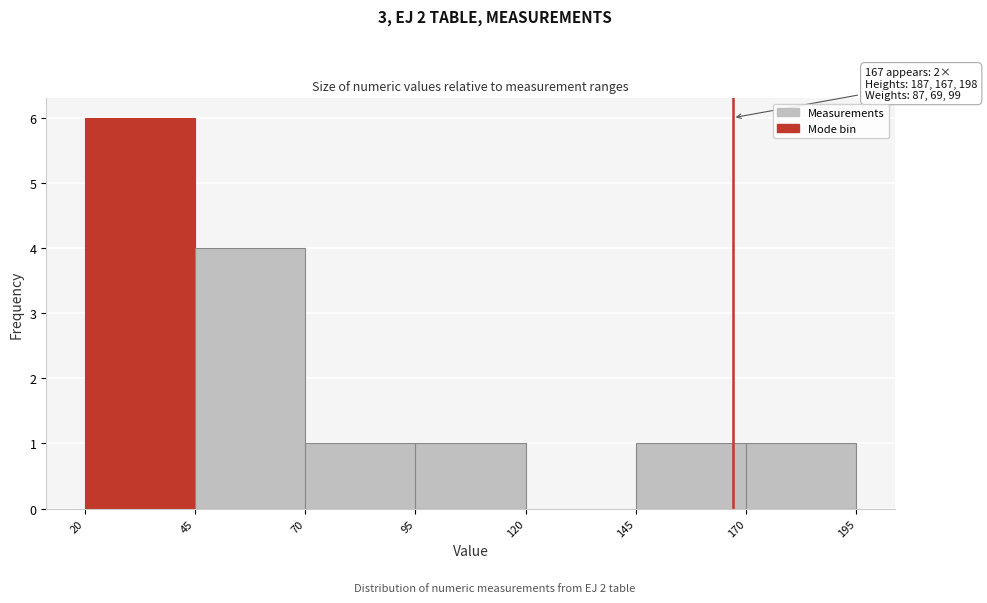

Over which range of the x-axis is the bar tallest?

20 to 45